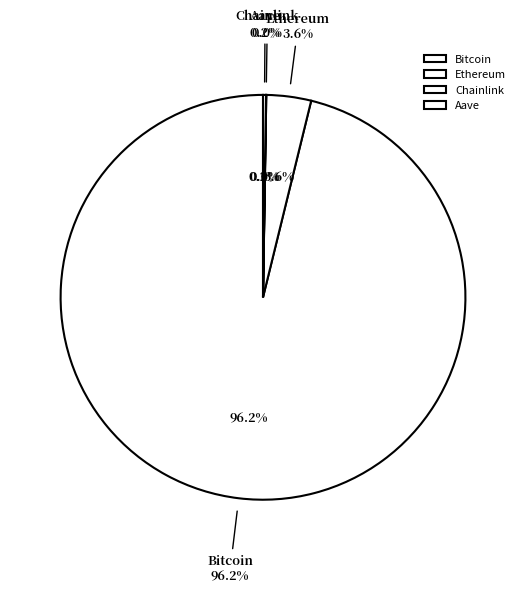

Count the number of slices in the pie.

4